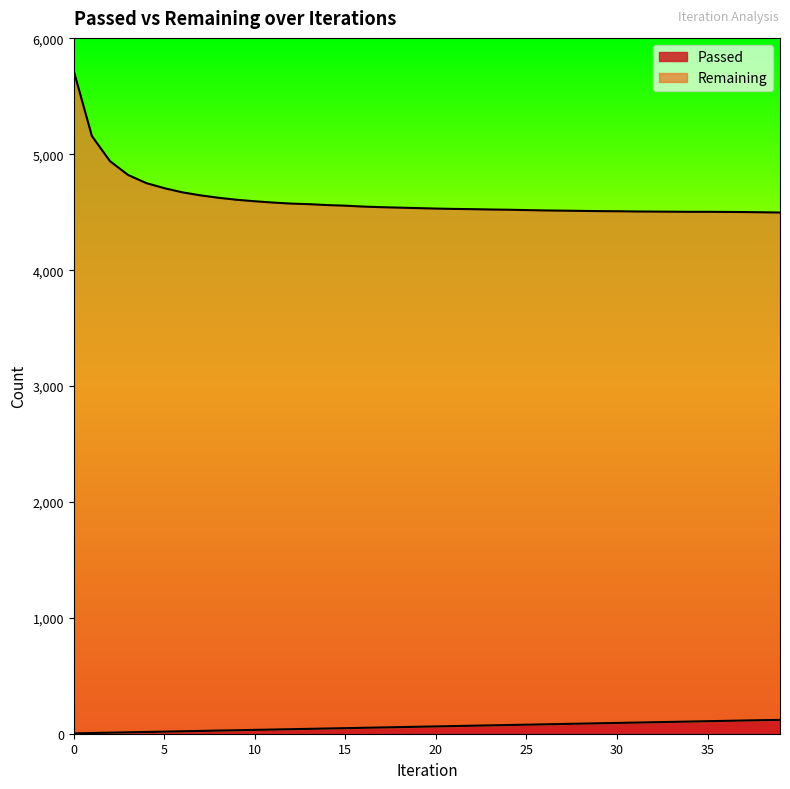

Does the chart have visible grid lines?

No